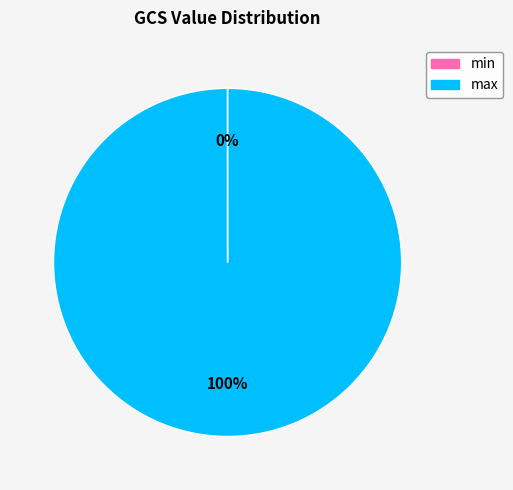

To the nearest percent, what is the difference between the largest and smallest slice percentages?

100%